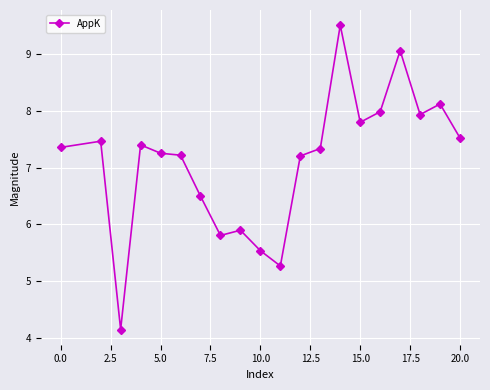

What is the maximum value shown in the chart?

9.5